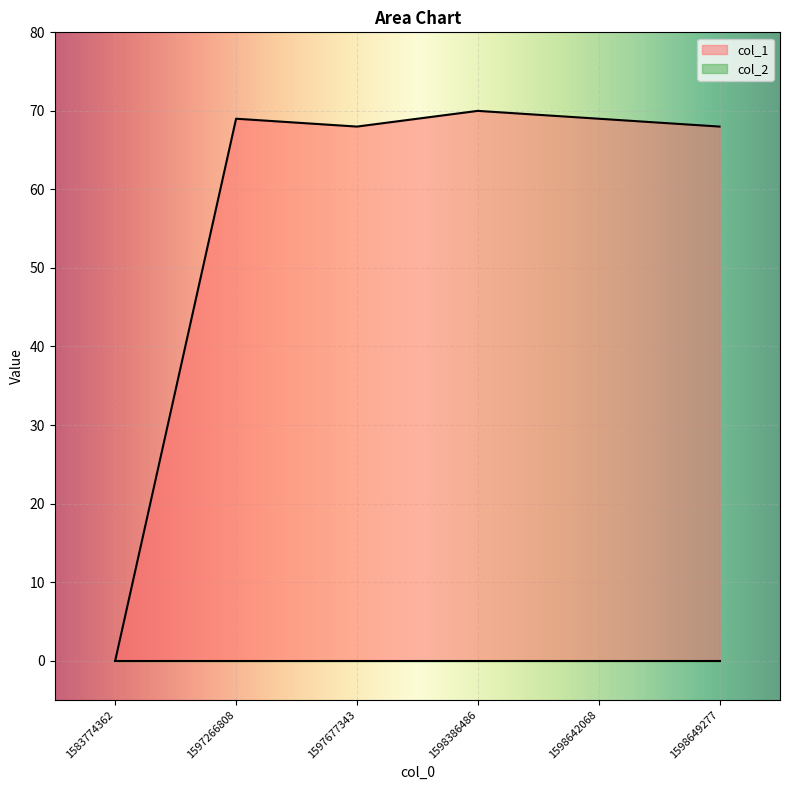

Is it true that the value at 1583774362 is 45?

False